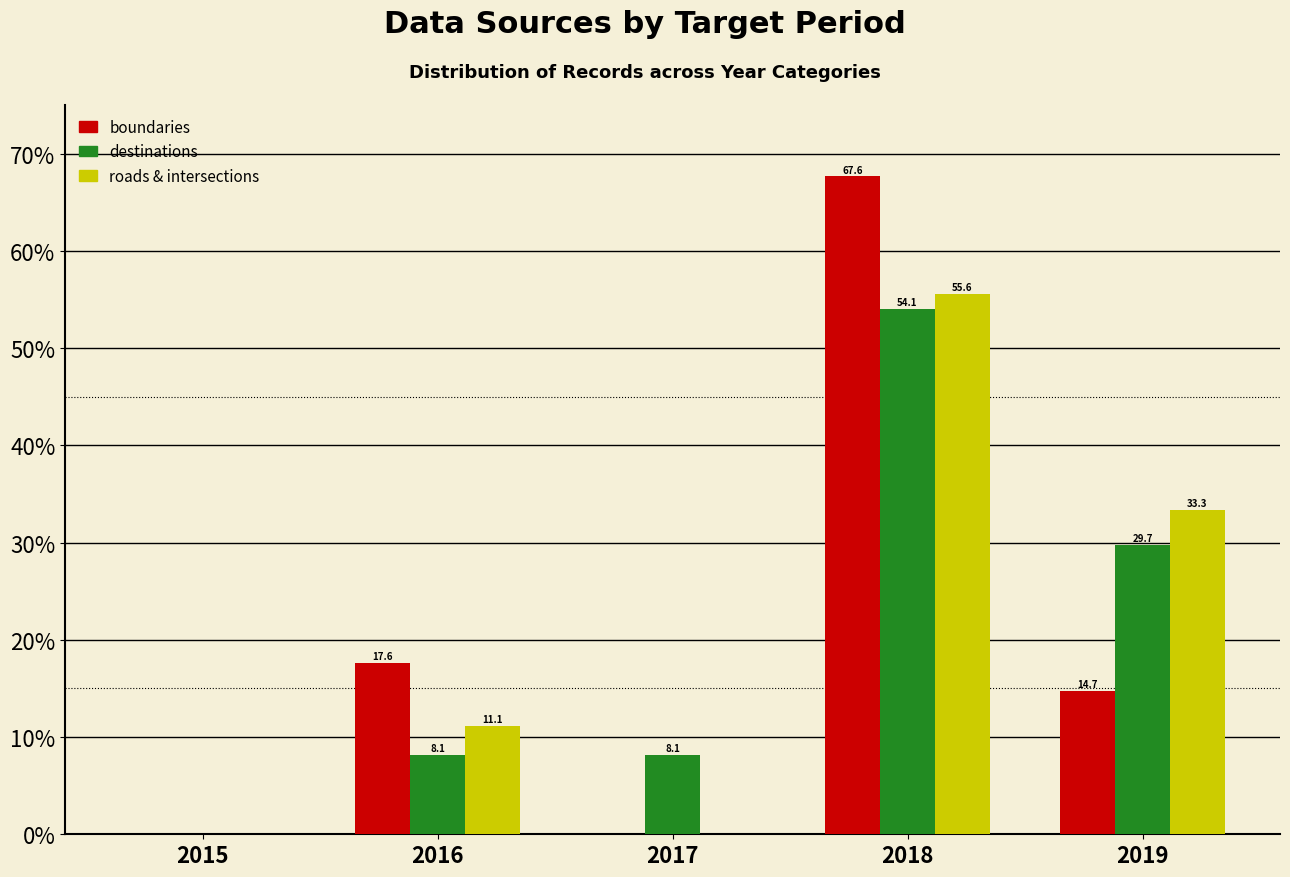

What are all the series names shown in the legend?

boundaries, destinations, roads & intersections